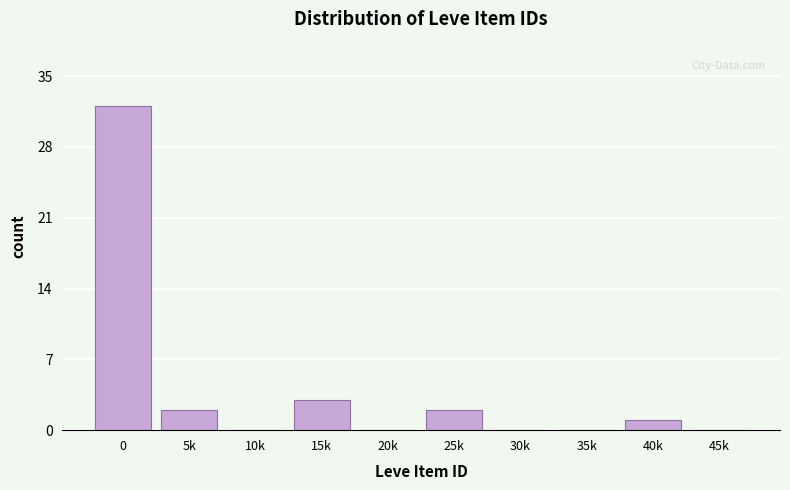

Reading left to right, what are all the values shown in this chart?

0=32	5k=2	10k=0	15k=3	20k=0	25k=2	30k=0	35k=0	40k=1	45k=0